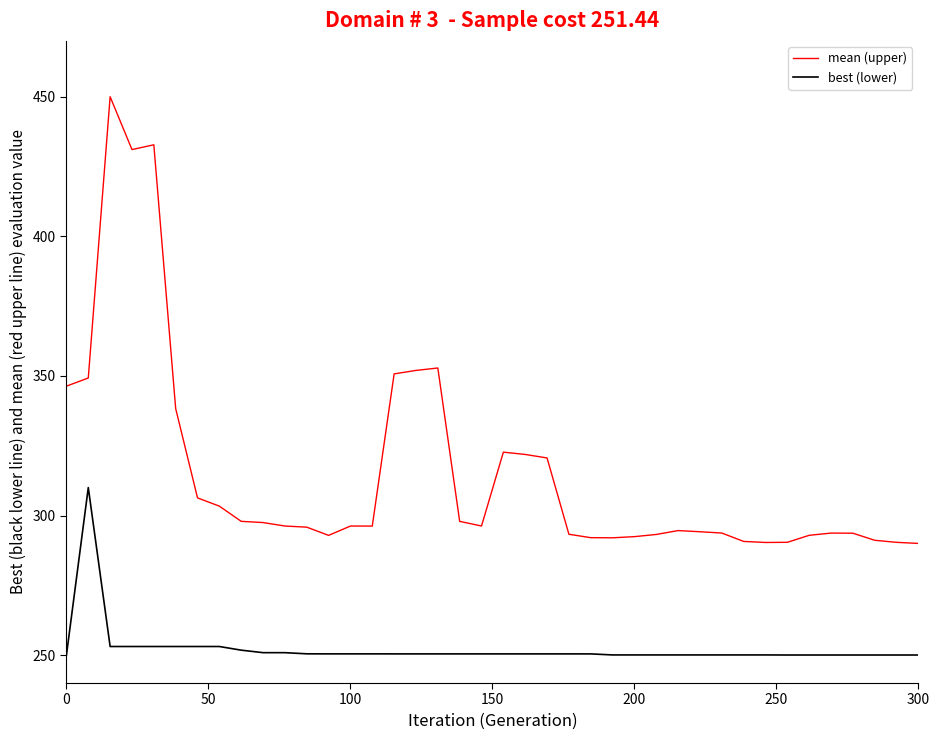

What is the difference between the maximum and minimum values in the best (lower) series?

60.0